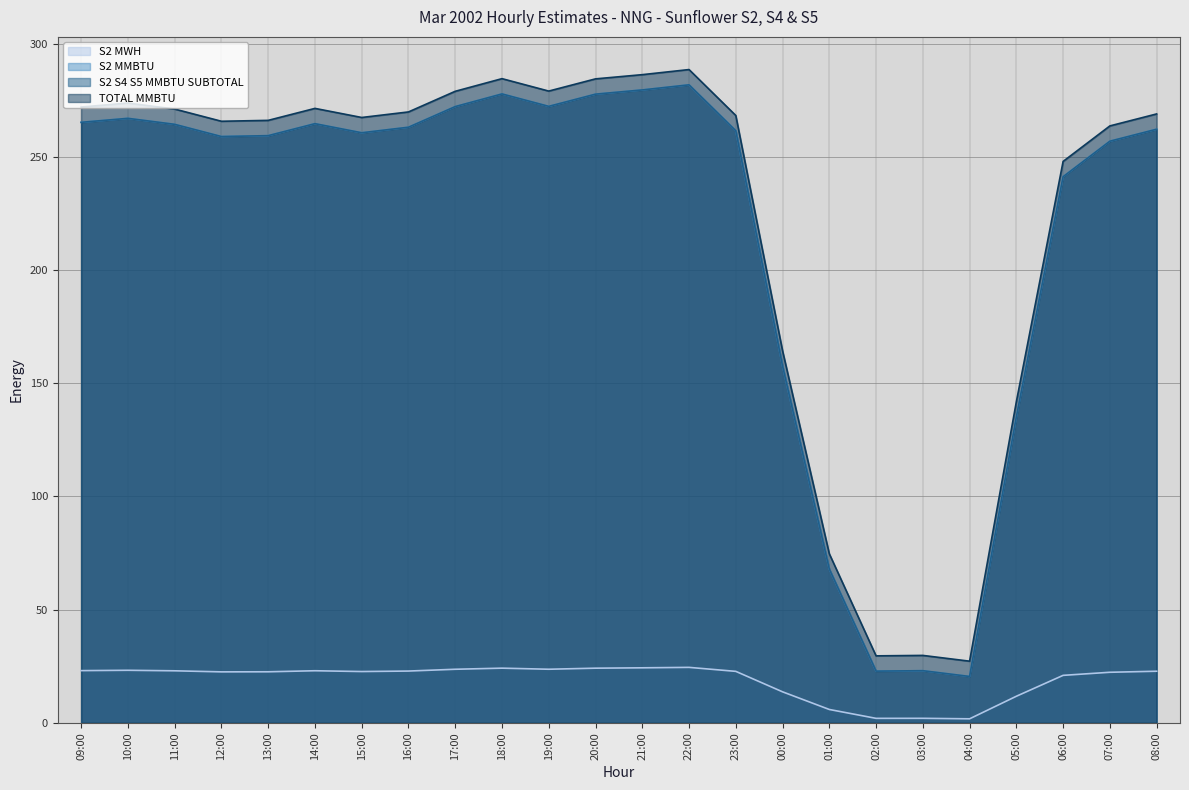

At which label is S2 MMBTU closest to 151?

00:00